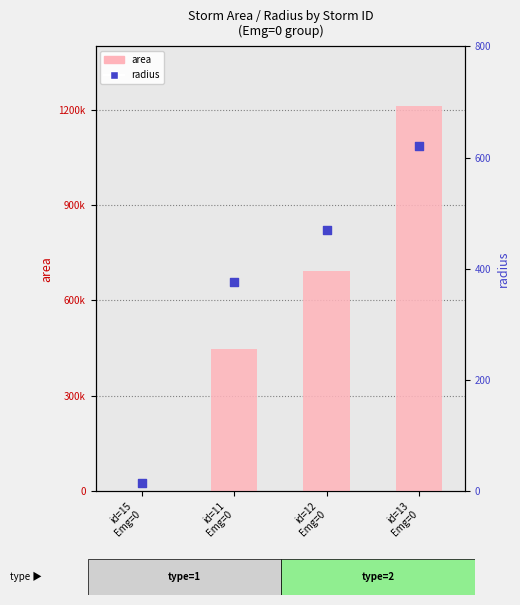

Which series reaches the maximum Y coordinate?

area